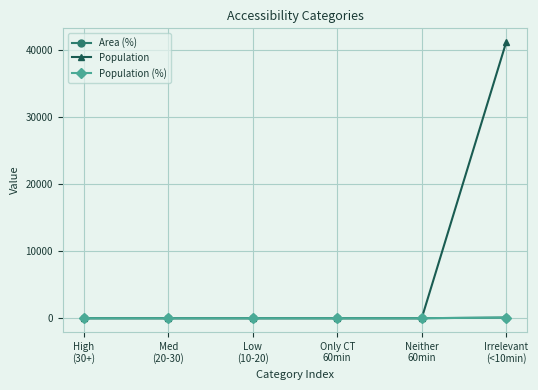

Rank the series at Irrelevant
(<10min) from highest to lowest value.

Population, Area (%), Population (%)